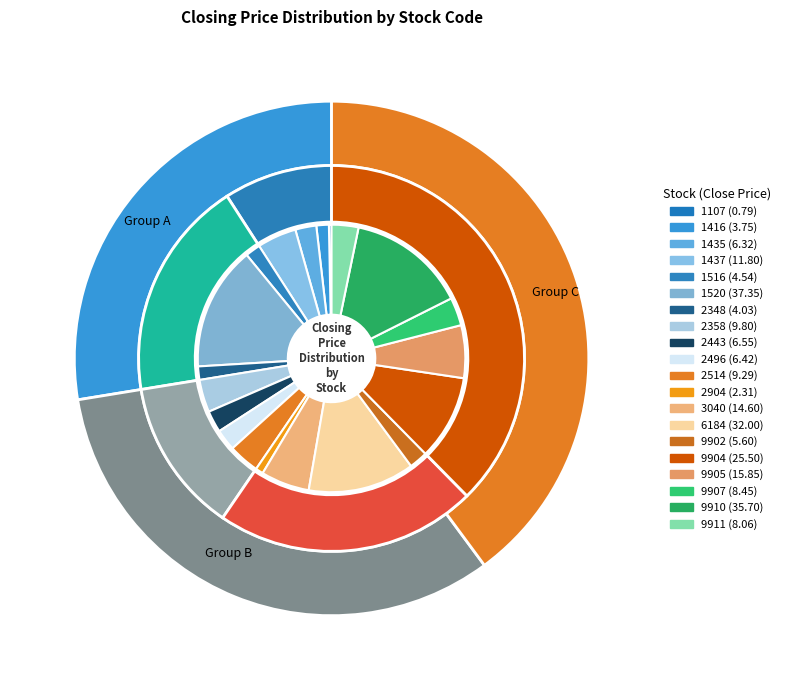

What portion of the pie excludes 9905?

93.6%